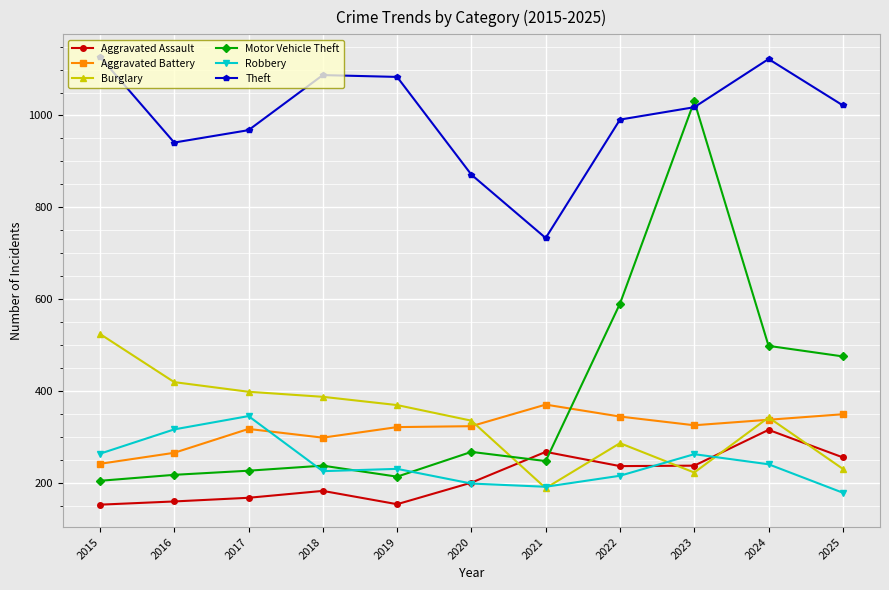

At which category is the sum across all series the highest?

2023